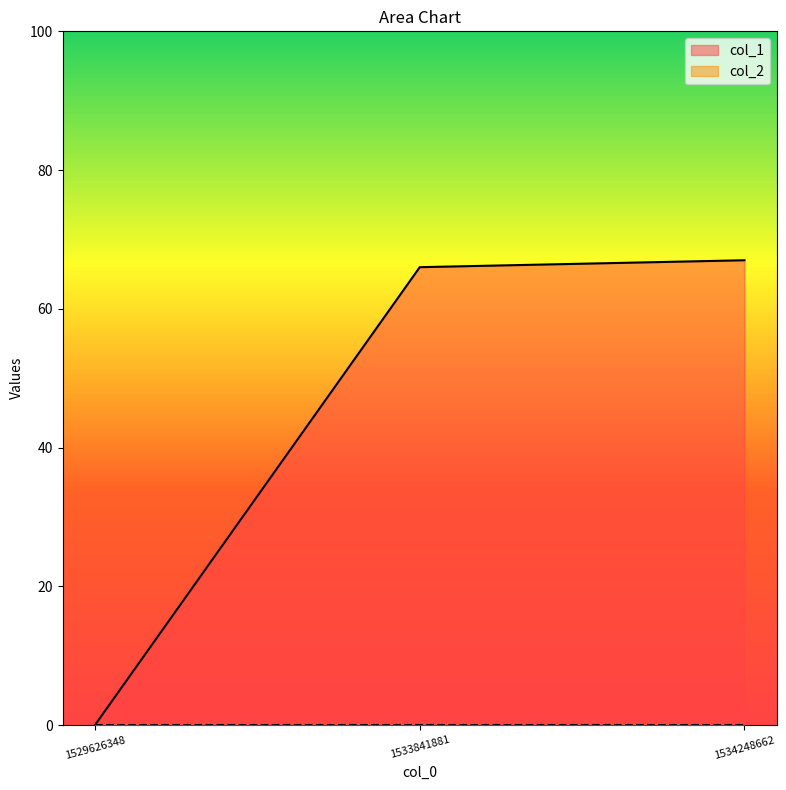

What is the sum of the values at 1533841881 and 1529626348?

66